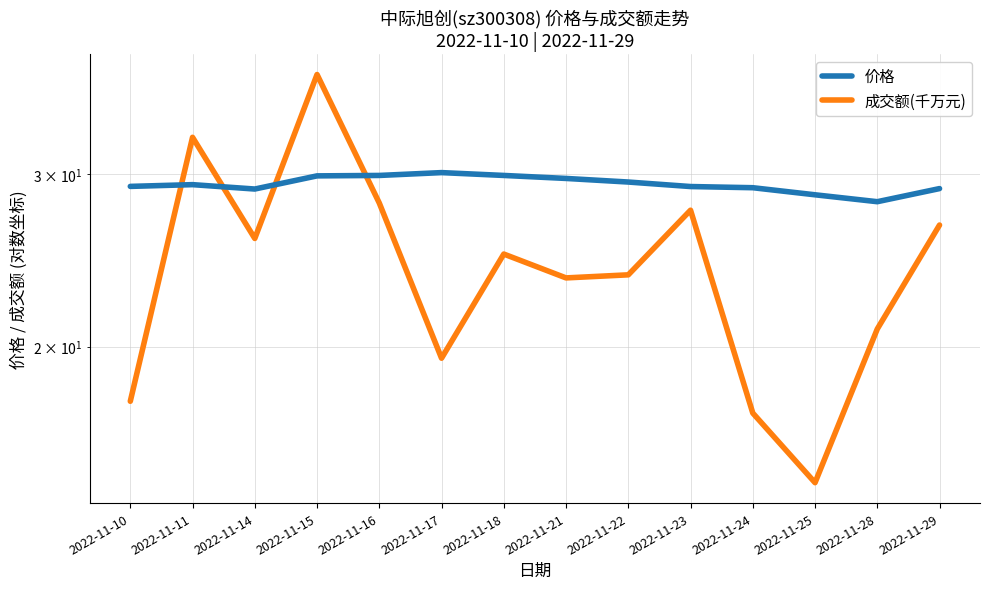

How many lines are shown in the chart?

2